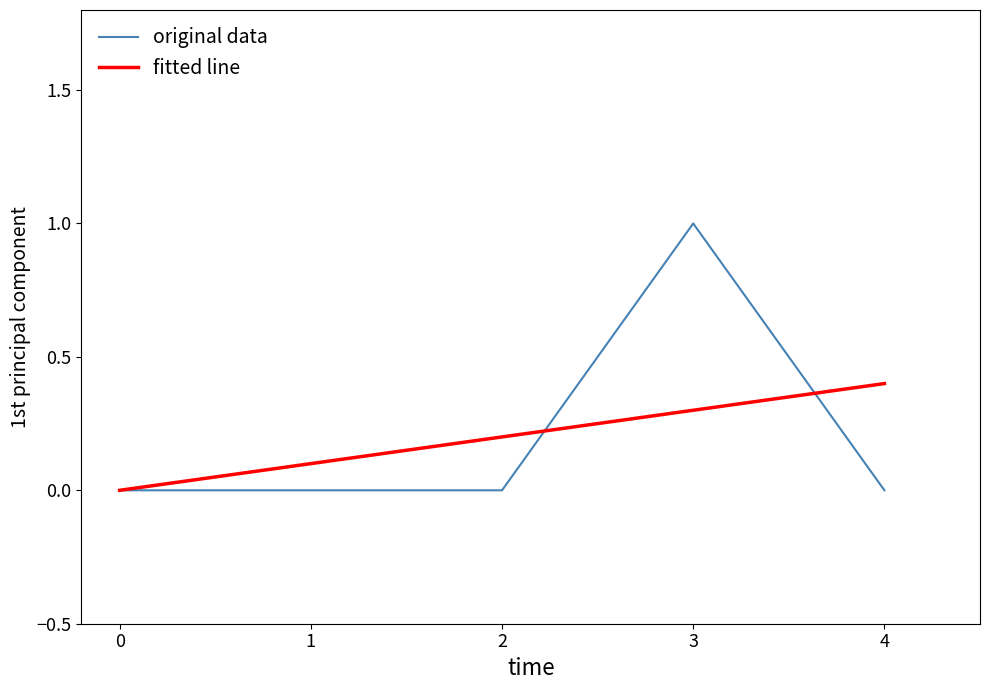

True or false: original data has a value of 1.7 at 2.

False